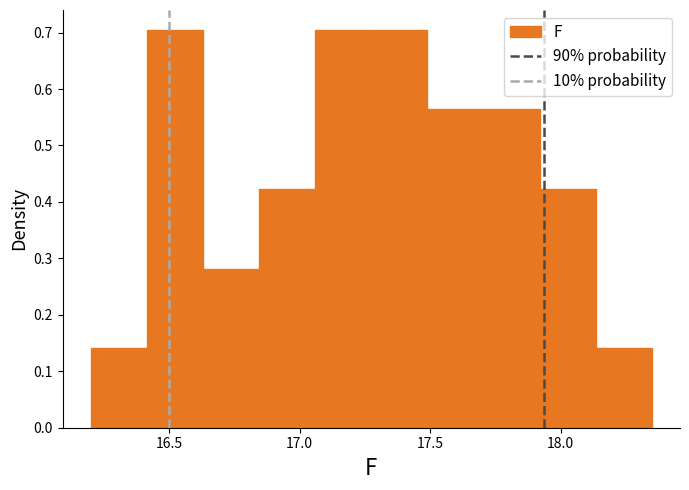

What is the height of the bar covering 17.705 to 17.920 on the x-axis? Neither the bar edges nor the heights are printed on the chart, so give them approximately, as read against the axes.

0.56